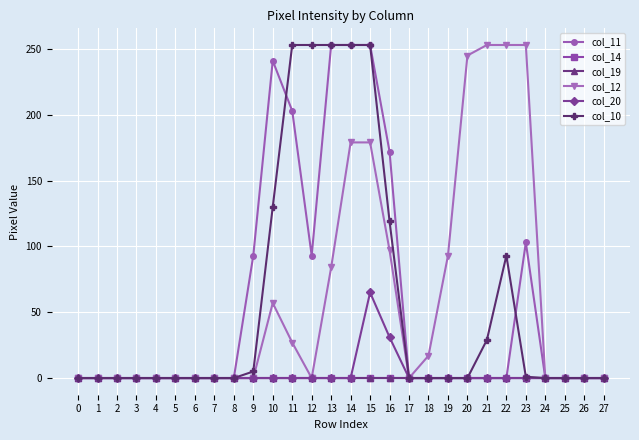

Which series changed the most between 13 and 26?

col_11